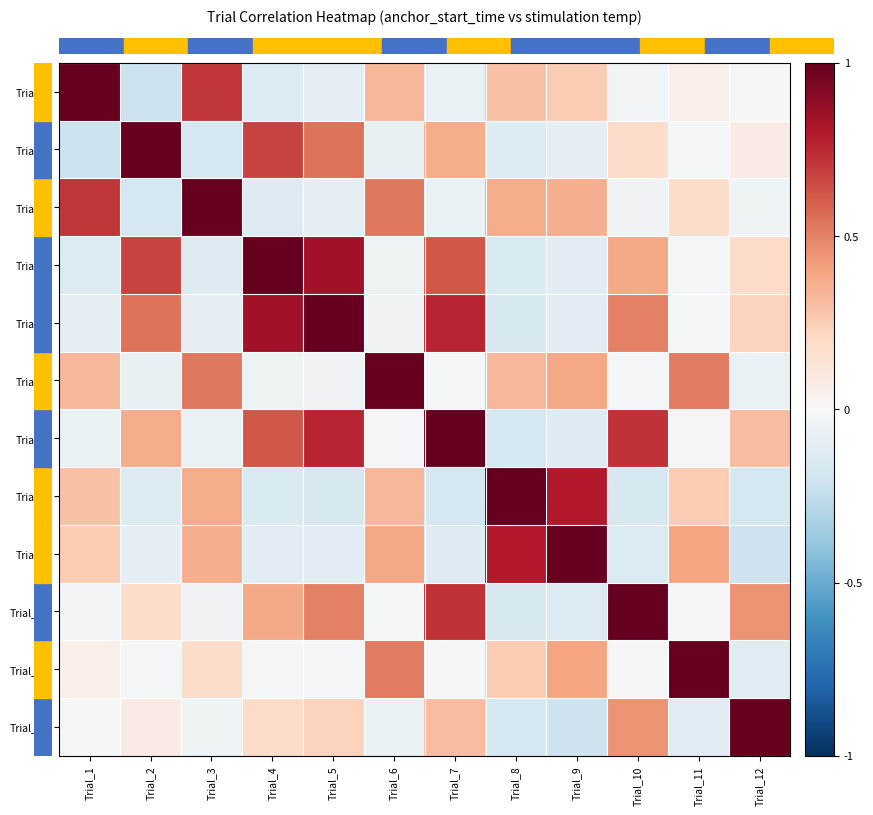

How many data points does each series have?

12